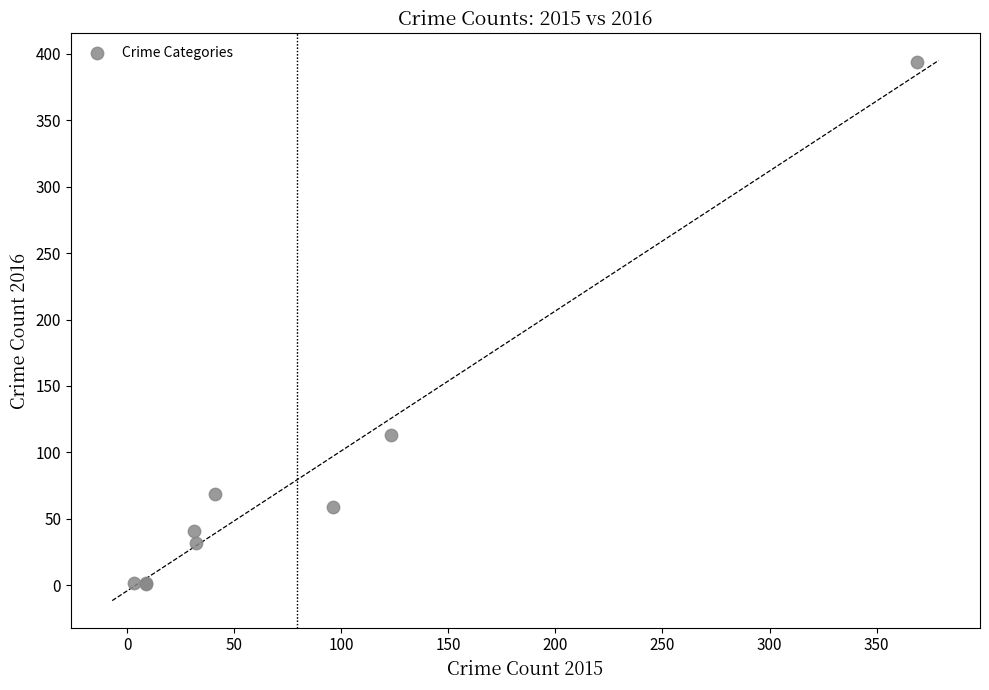

What Y value in the scatter plot is closest to 197?

113